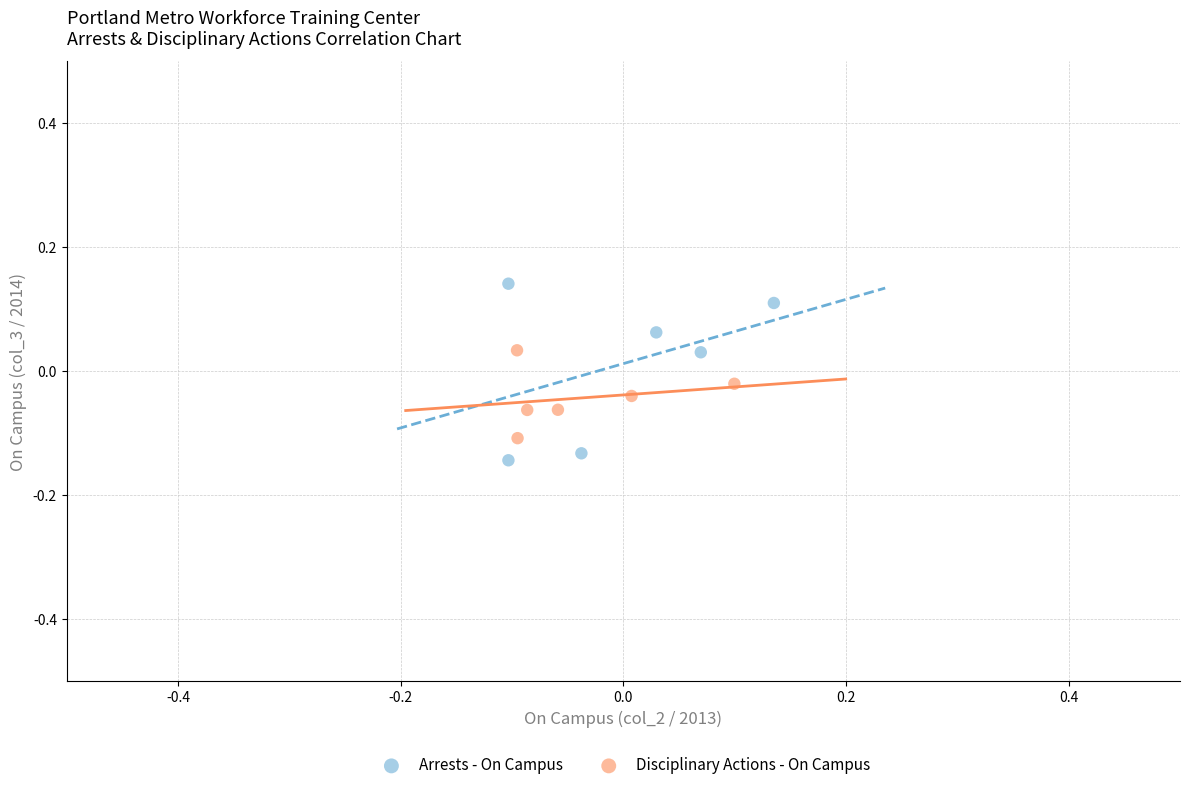

Which series has the widest spread of Y values?

Arrests - On Campus